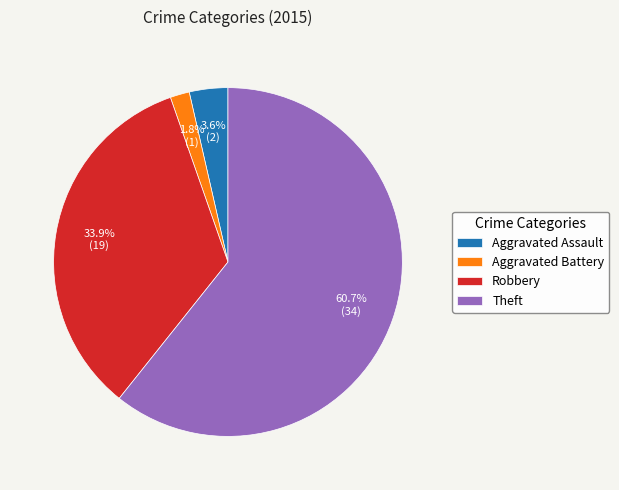

Does any single category account for the majority?

Yes